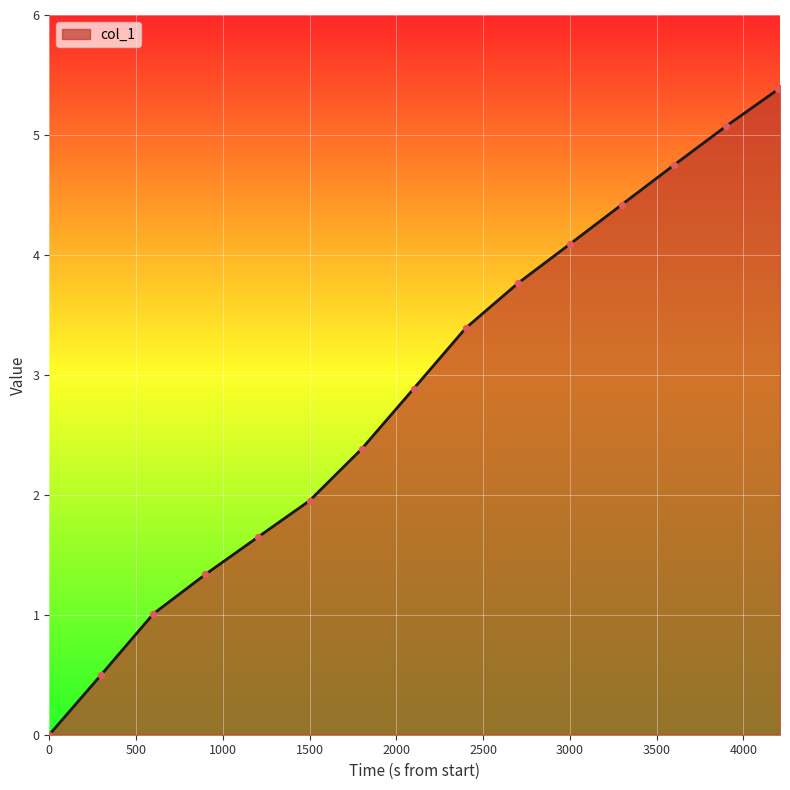

What is the greatest value displayed?

5.4